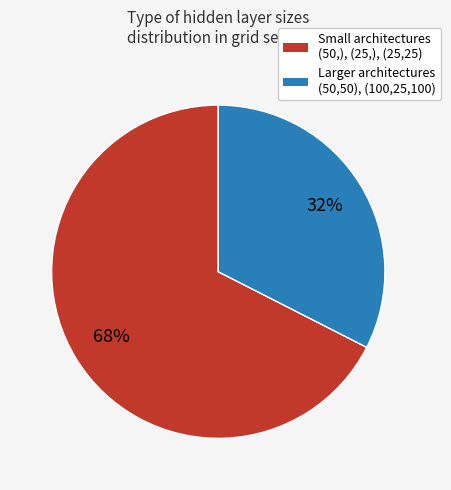

How many slices are in this pie chart?

2